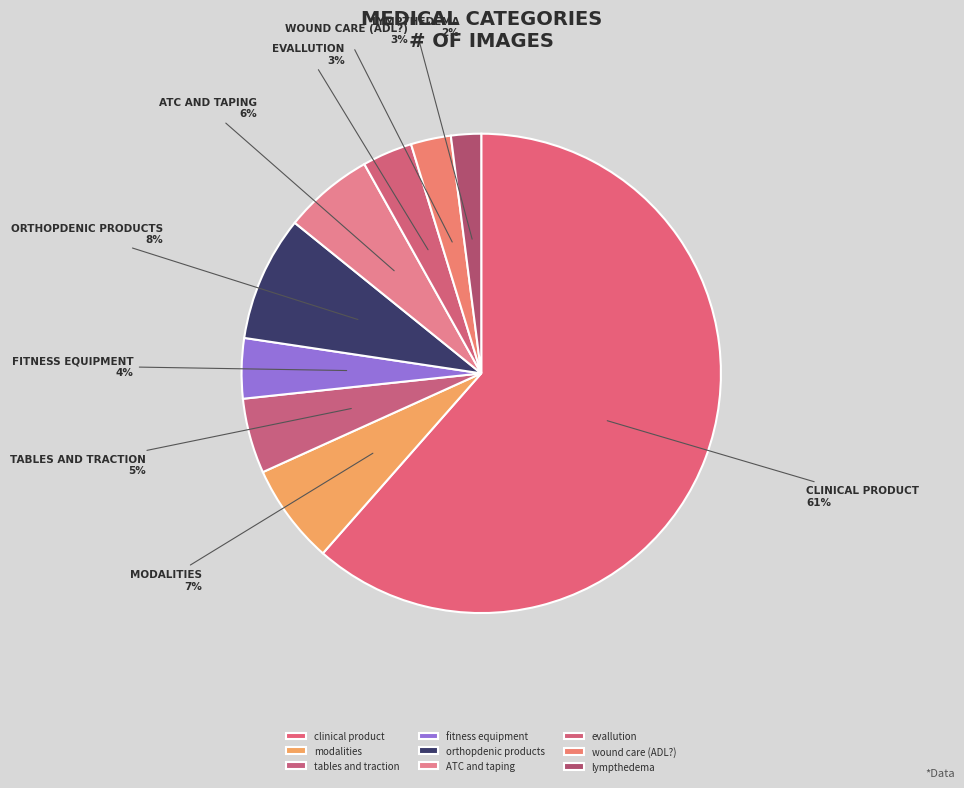

To the nearest percent, what is the average slice percentage?

11%